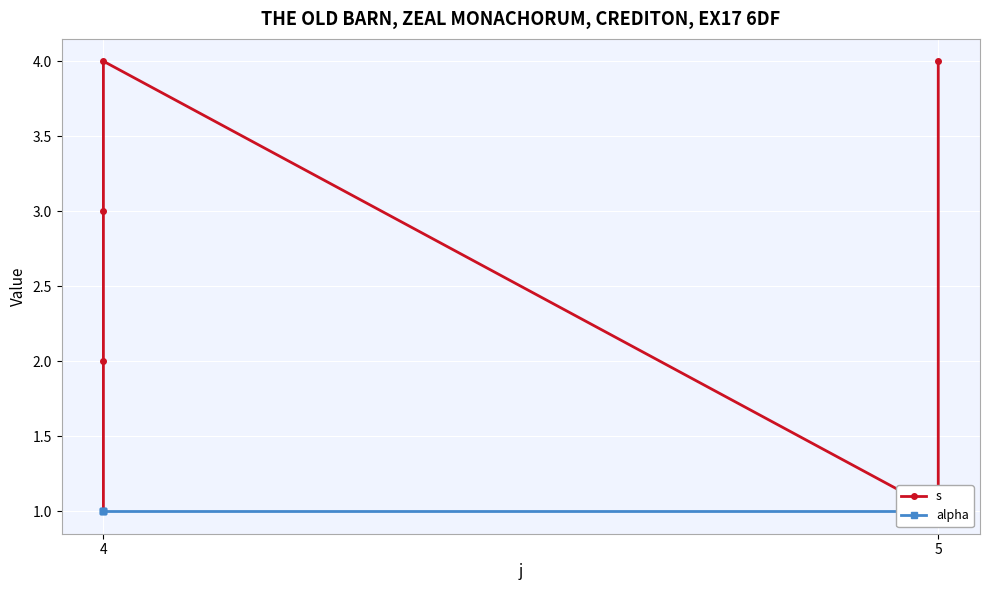

The value of alpha at 4 is 0. True or false?

False